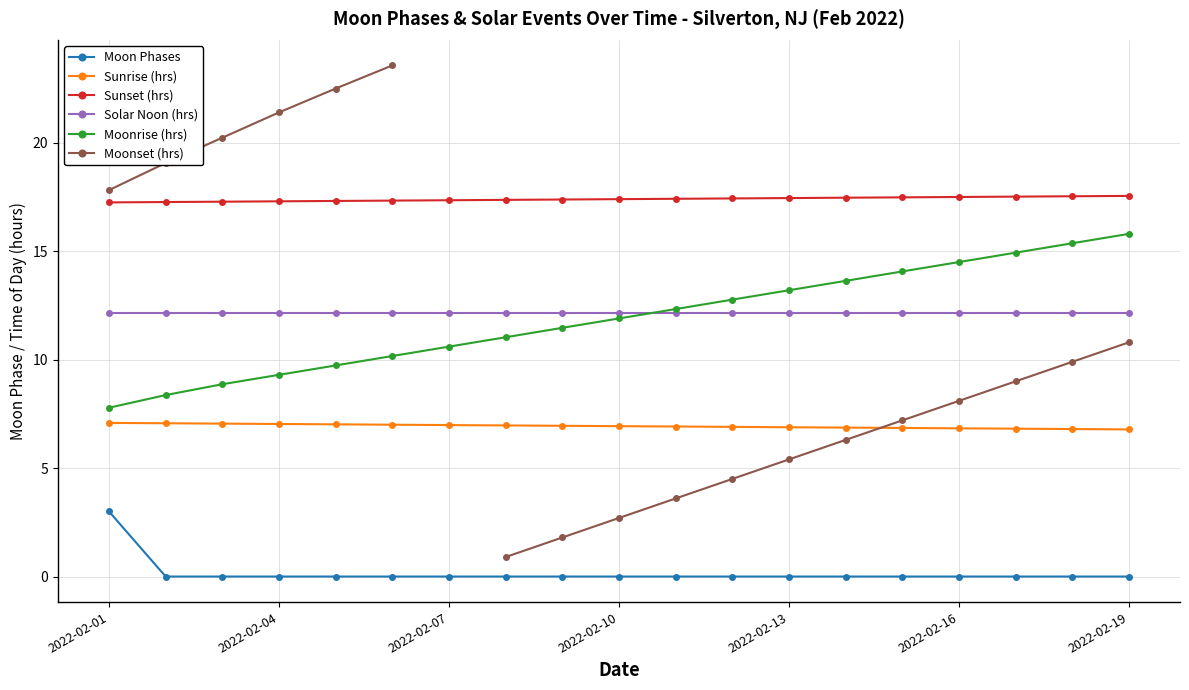

True or false: Sunset (hrs) and Moonrise (hrs) cross at least once.

False